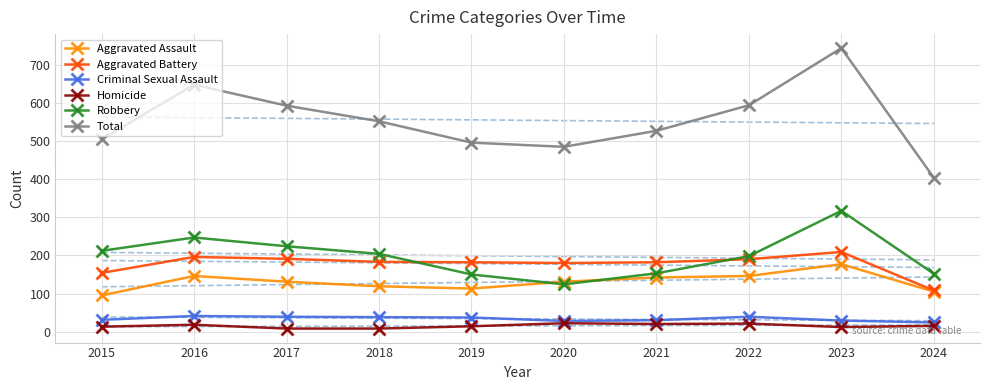

Which series has the widest spread of Y values?

Total